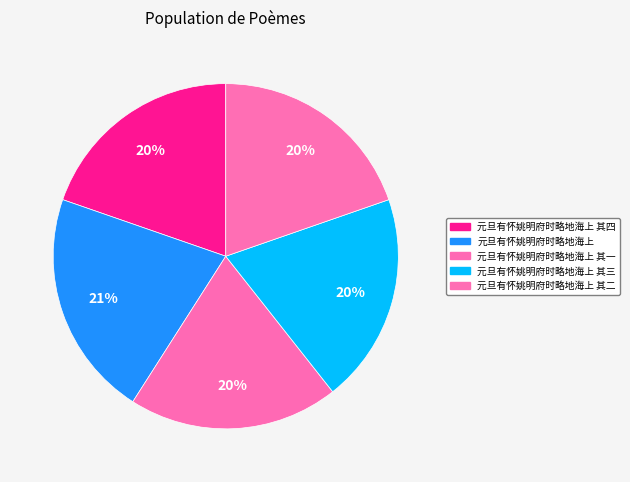

To the nearest percent, what is the average slice percentage?

20%